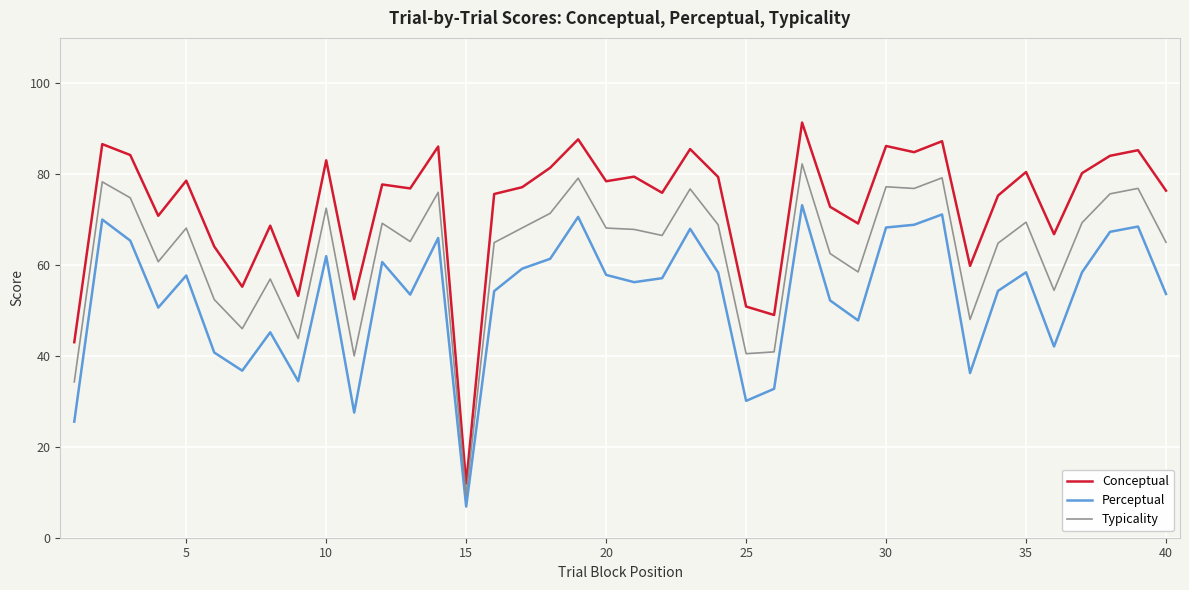

True or false: Perceptual and Typicality intersect in this chart.

False